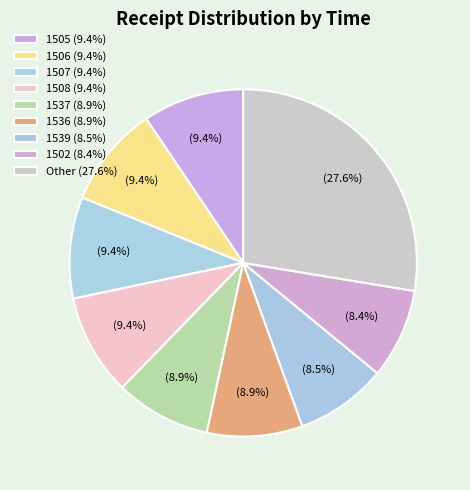

Count the number of slices in the pie.

9